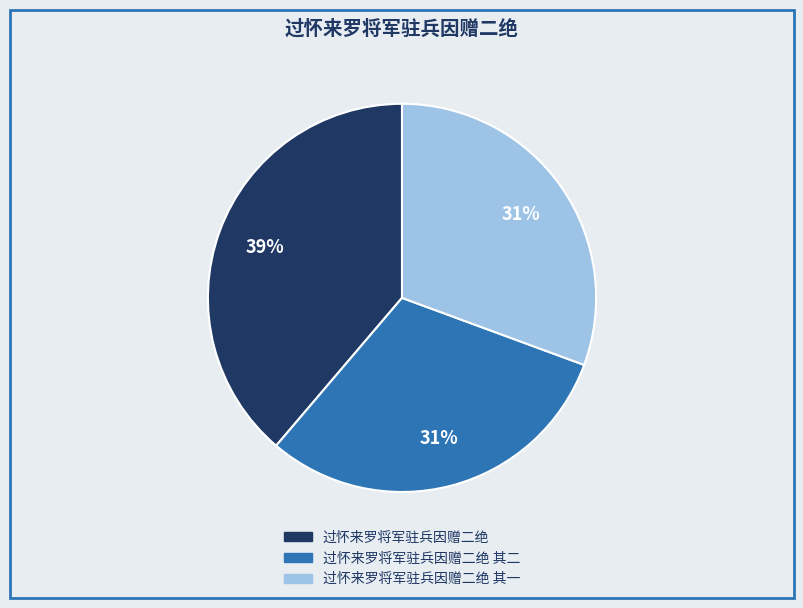

Is there a majority slice in this chart?

No